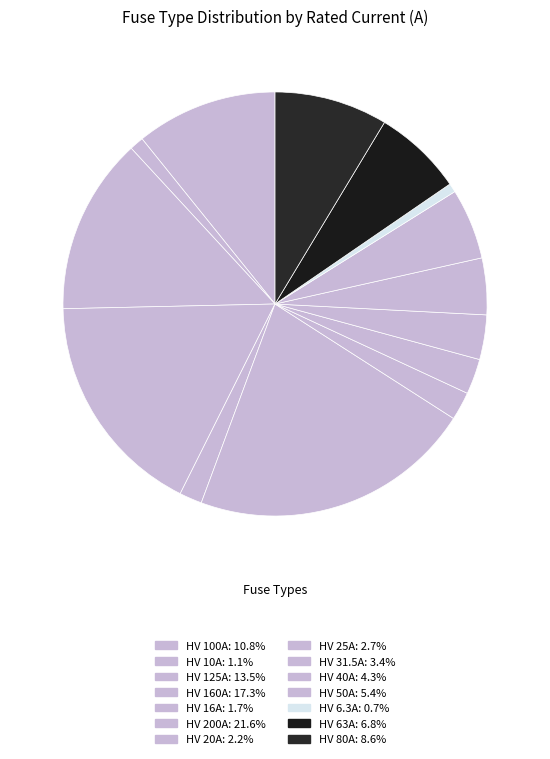

What portion of the pie excludes HV 20A?

97.8%